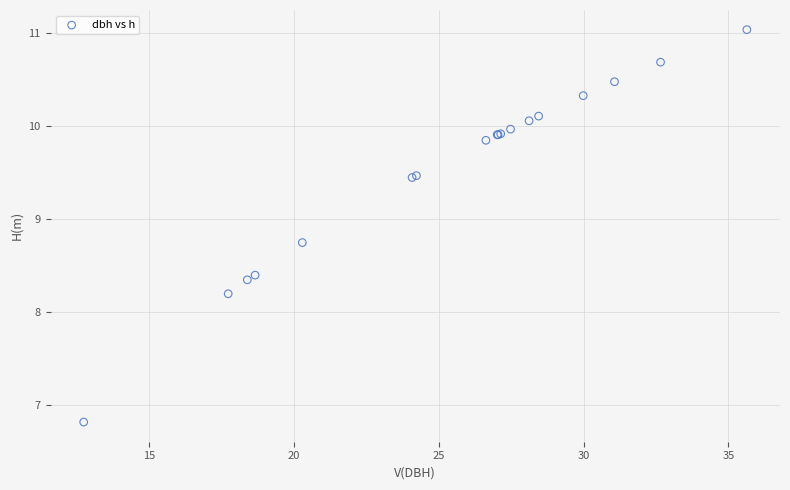

What Y value in the scatter plot is closest to 8?

8.2